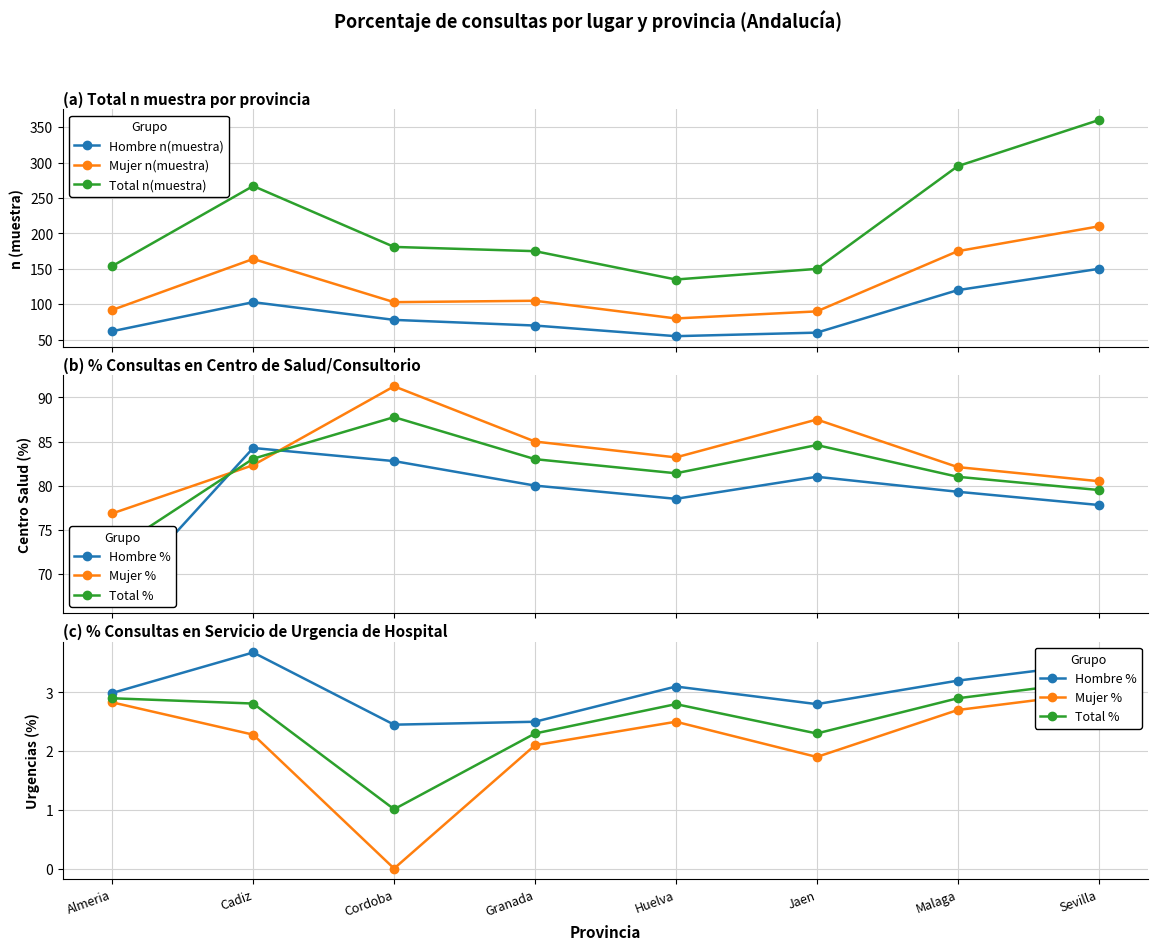

True or false: Hombre % and Hombre n(muestra) cross at least once.

False